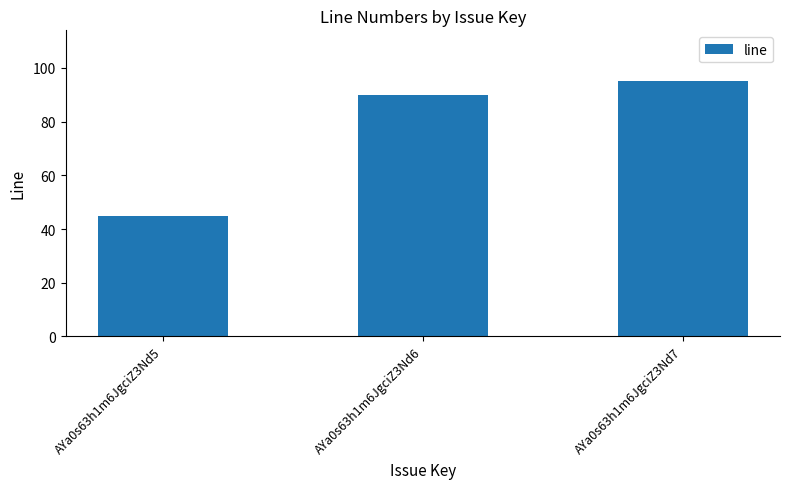

What is the smallest value displayed?

45